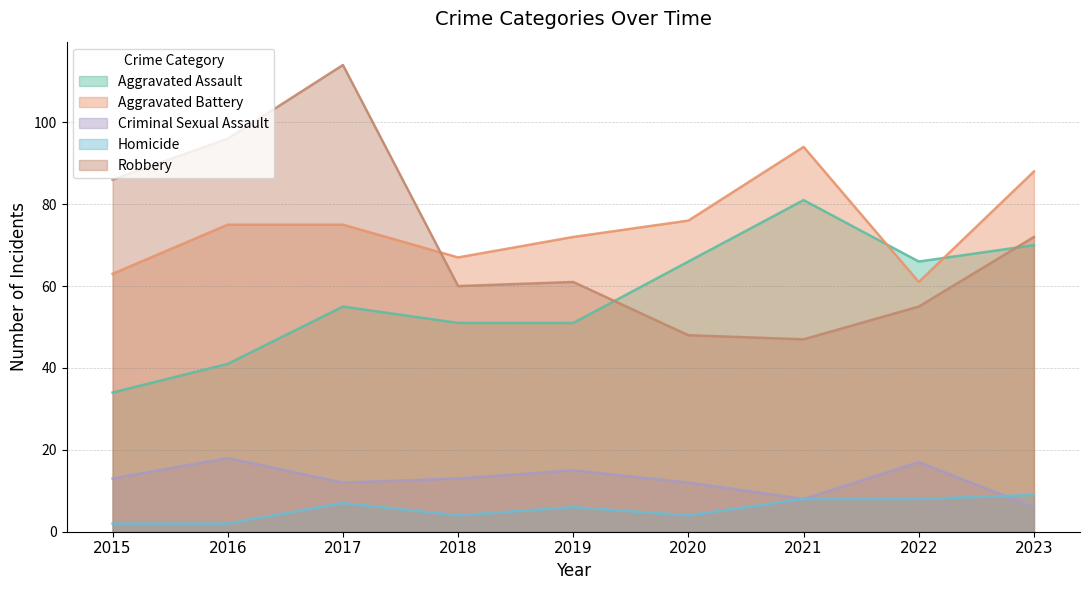

What is the value of the Aggravated Battery point at the 6th from the left?

76